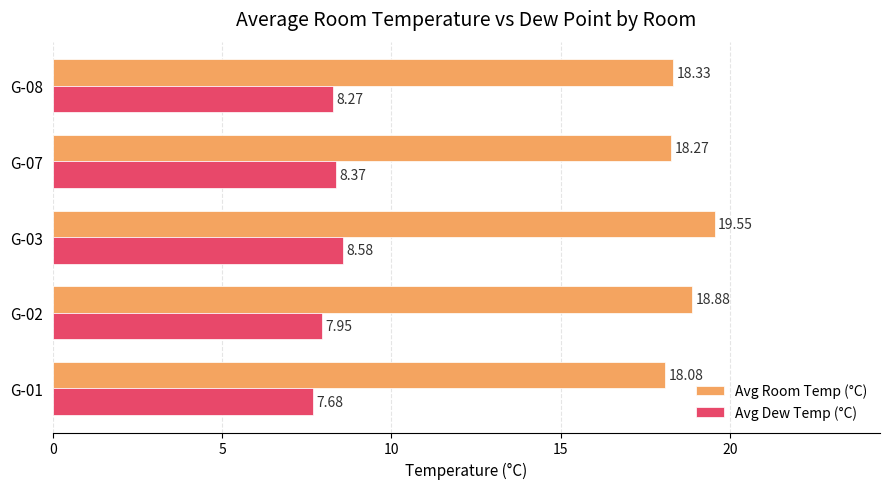

Rank the series by their average value, from lowest to highest.

Avg Dew Temp (°C), Avg Room Temp (°C)